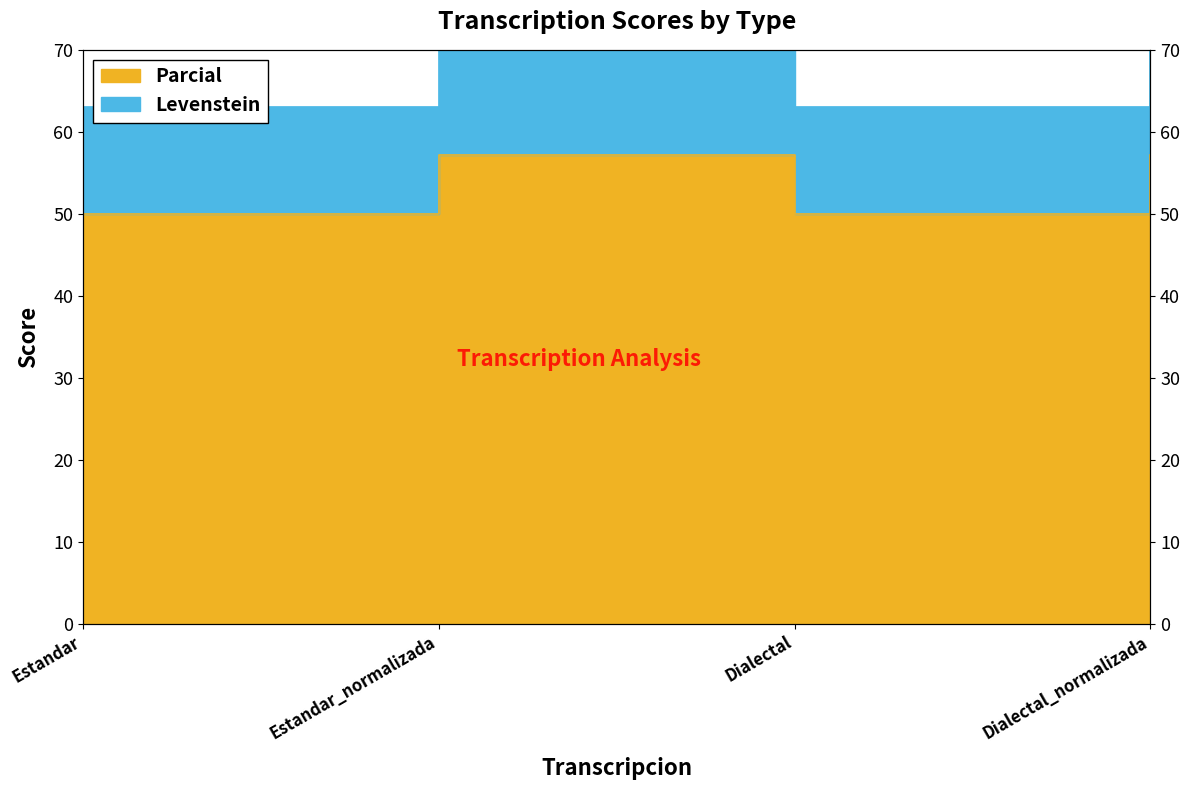

How many lines are shown in the chart?

2